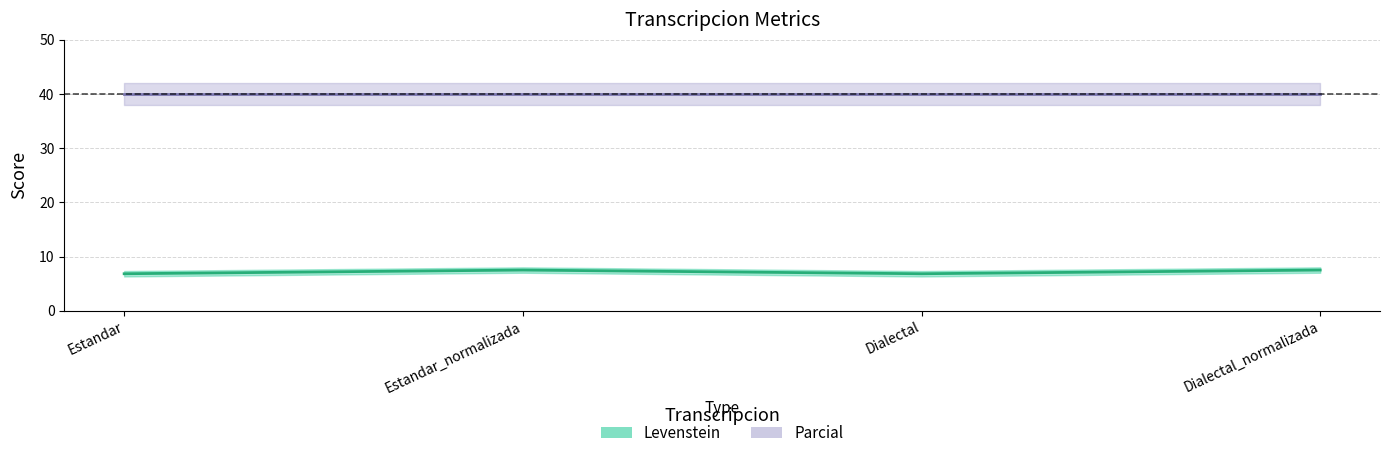

What is the change in value from Estandar_normalizada to Dialectal?

-0.7